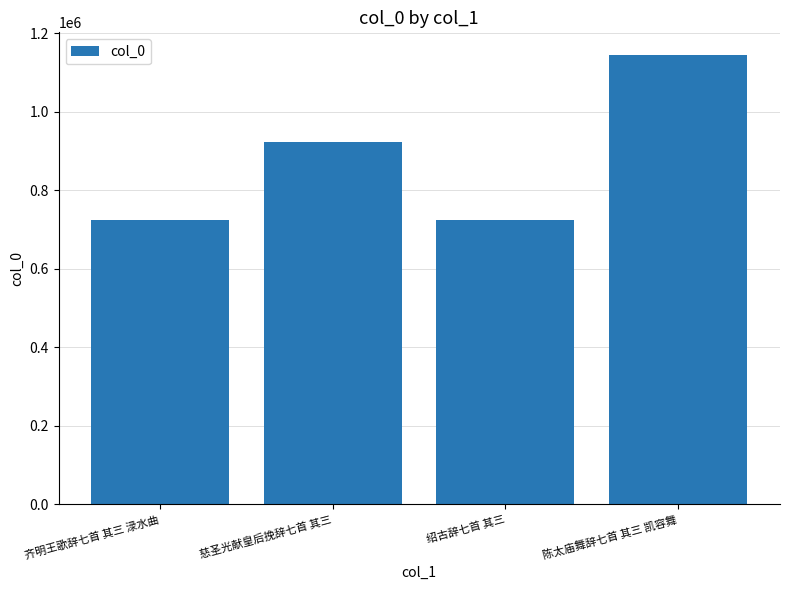

Between 陈太庙舞辞七首 其三 凯容舞 and 绍古辞七首 其三, which is larger?

陈太庙舞辞七首 其三 凯容舞